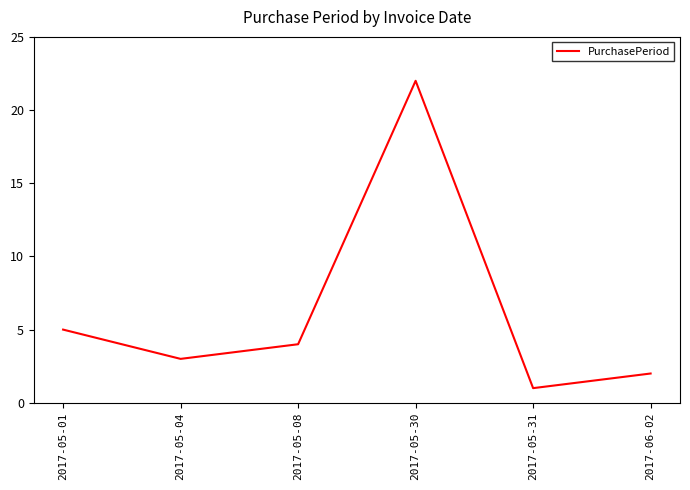

What is the maximum value shown in the chart?

22